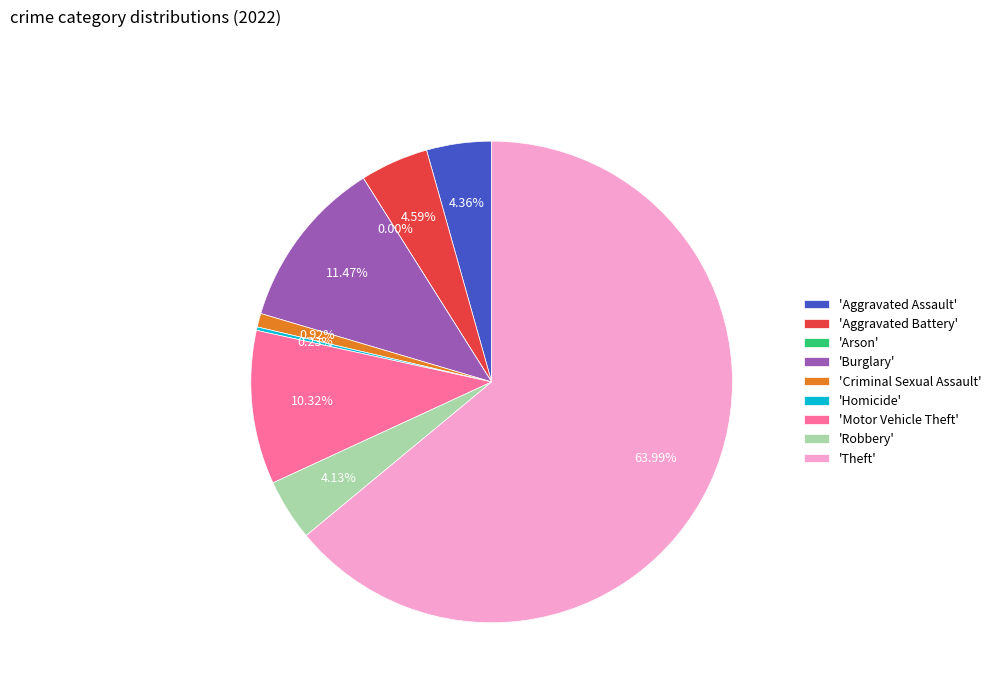

Between Aggravated Battery and Arson, which is larger?

Aggravated Battery